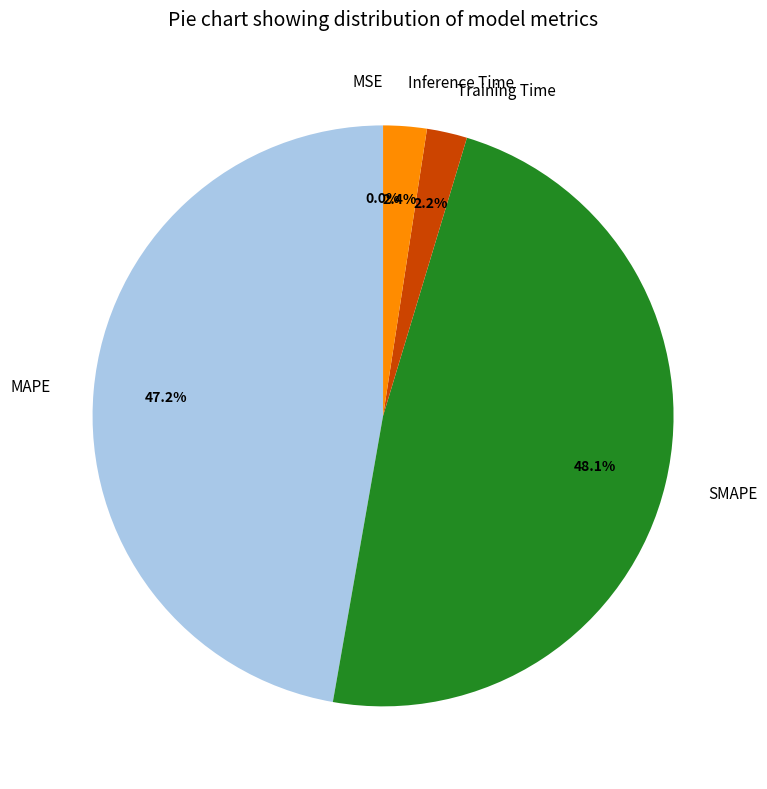

Is it true that Inference Time is 2% of the pie?

True